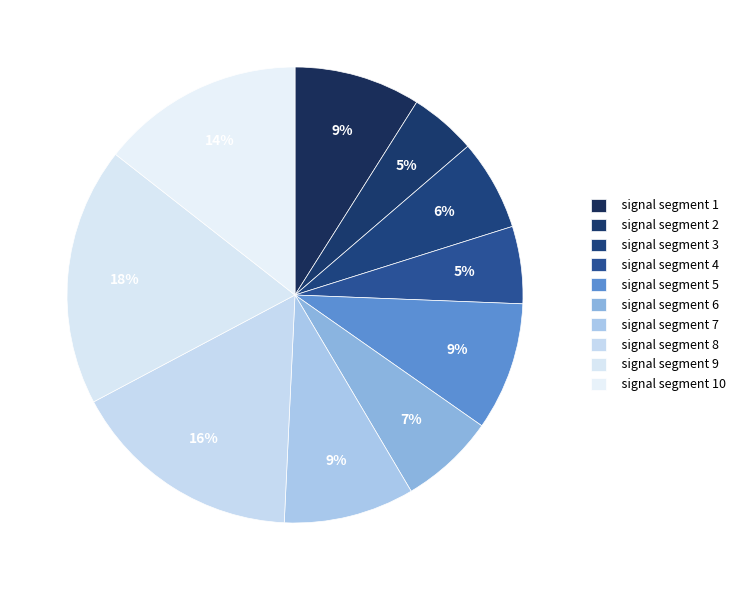

How many slices are in this pie chart?

10